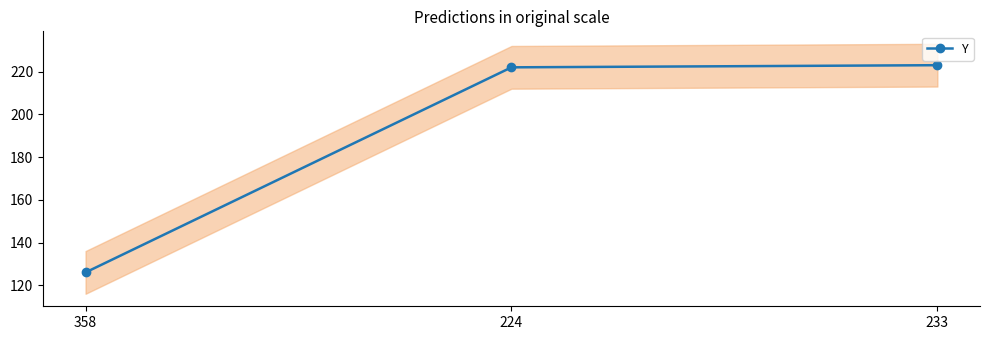

What is the ratio of the value at 233 to the value at 224?

1.0